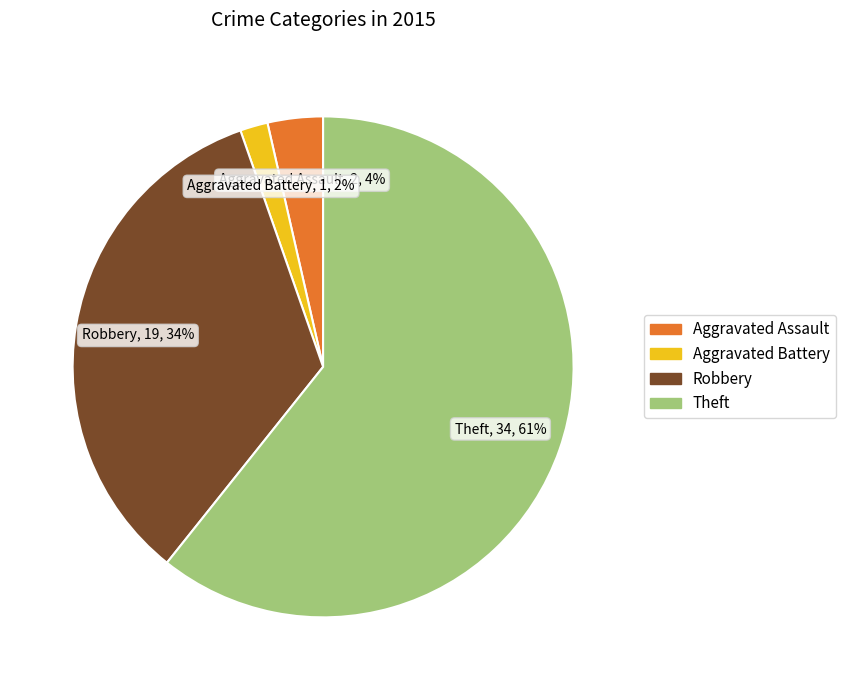

Is there any slice that represents more than half of the pie?

Yes